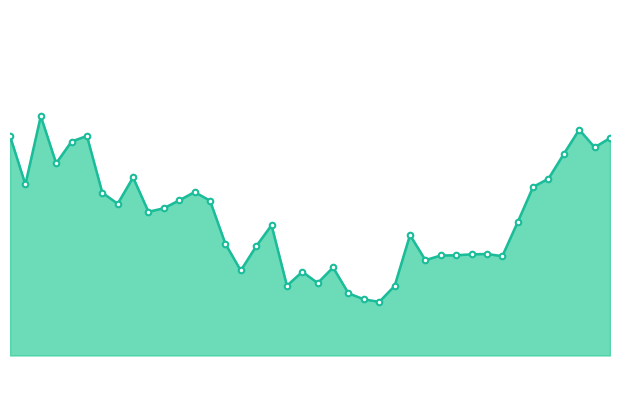

What is the sum of all values?

4969.1